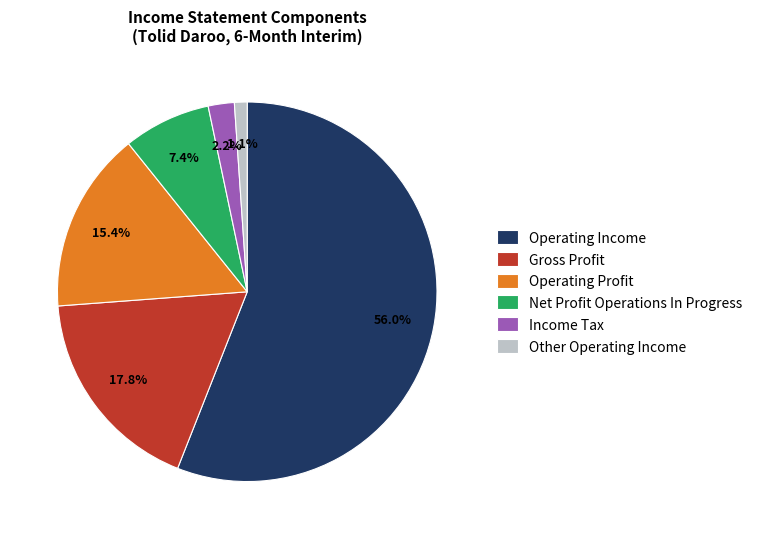

How many slices are in this pie chart?

6